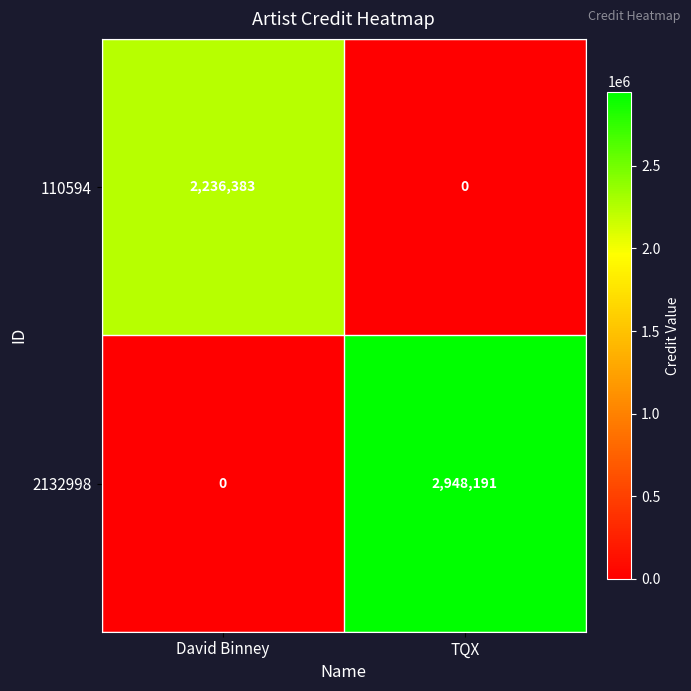

At how many categories does at least one series exceed 2418103?

1